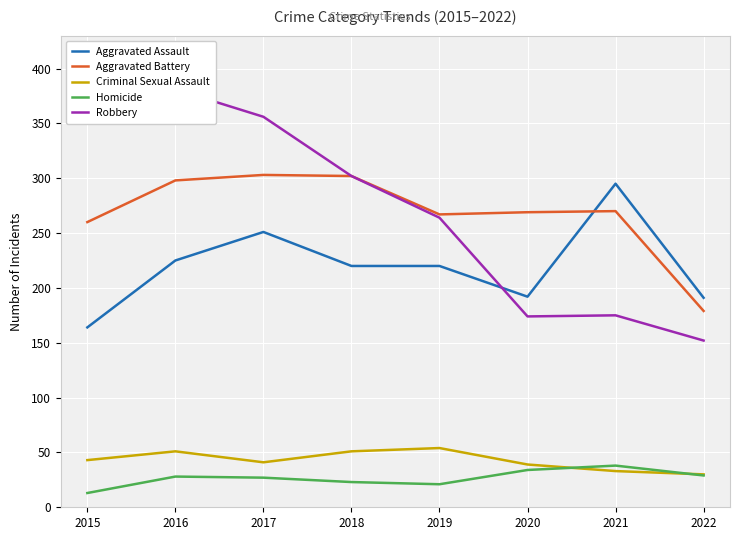

Reading left to right, transcribe all the data shown in this chart.

Aggravated Assault: 164	225	251	220	220	192	295	191
Aggravated Battery: 260	298	303	302	267	269	270	179
Criminal Sexual Assault: 43	51	41	51	54	39	33	30
Homicide: 13	28	27	23	21	34	38	29
Robbery: 372	381	356	302	264	174	175	152